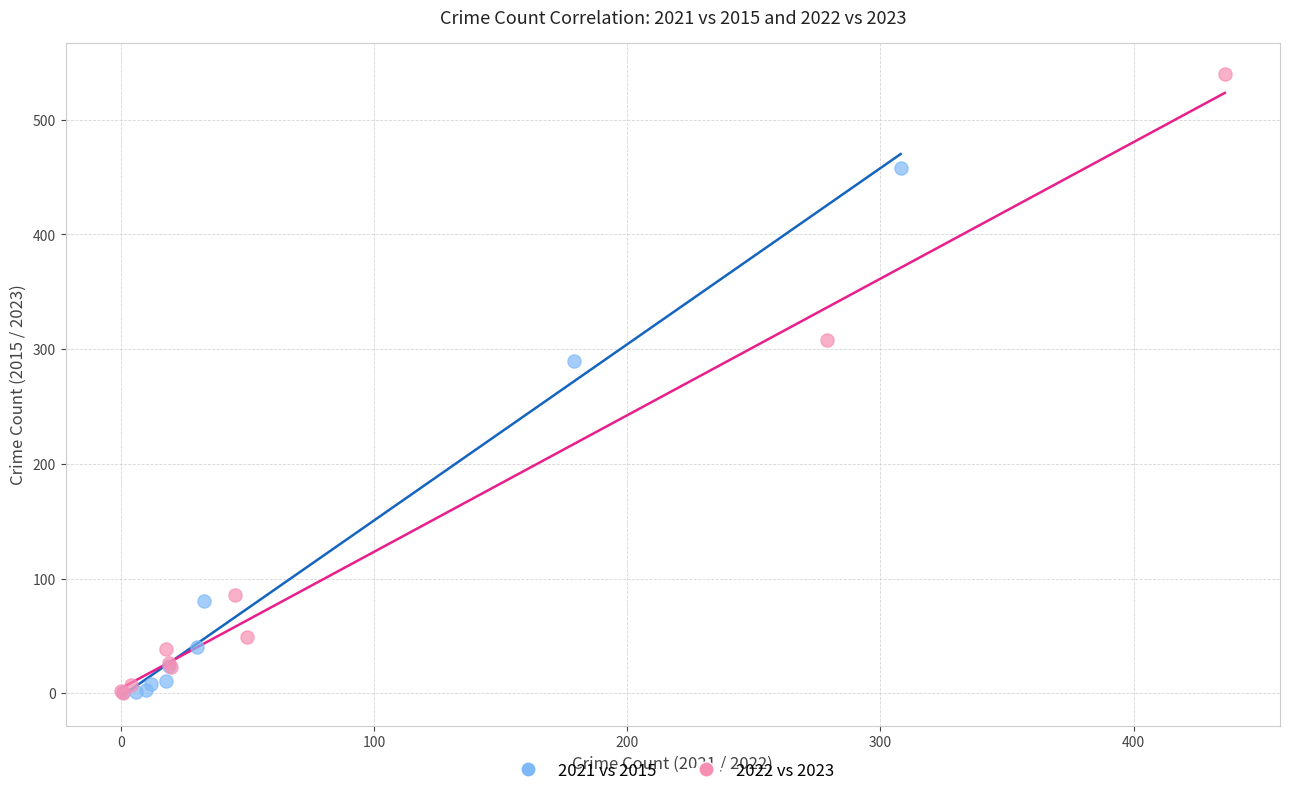

Which series has the largest Y range (max minus min)?

2022 vs 2023